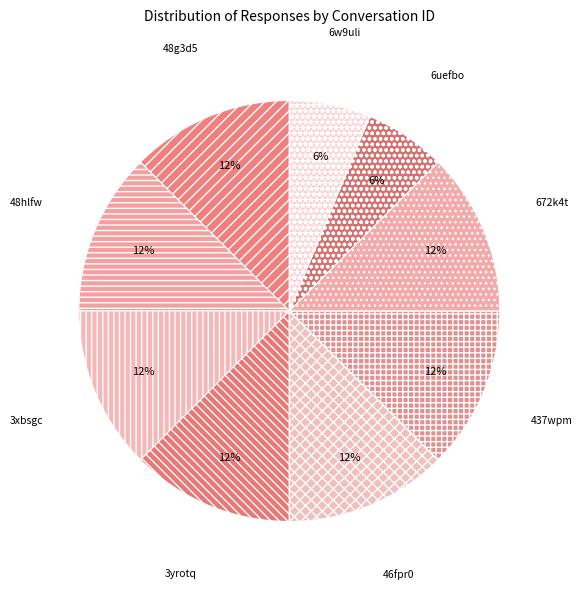

Count the number of slices in the pie.

9